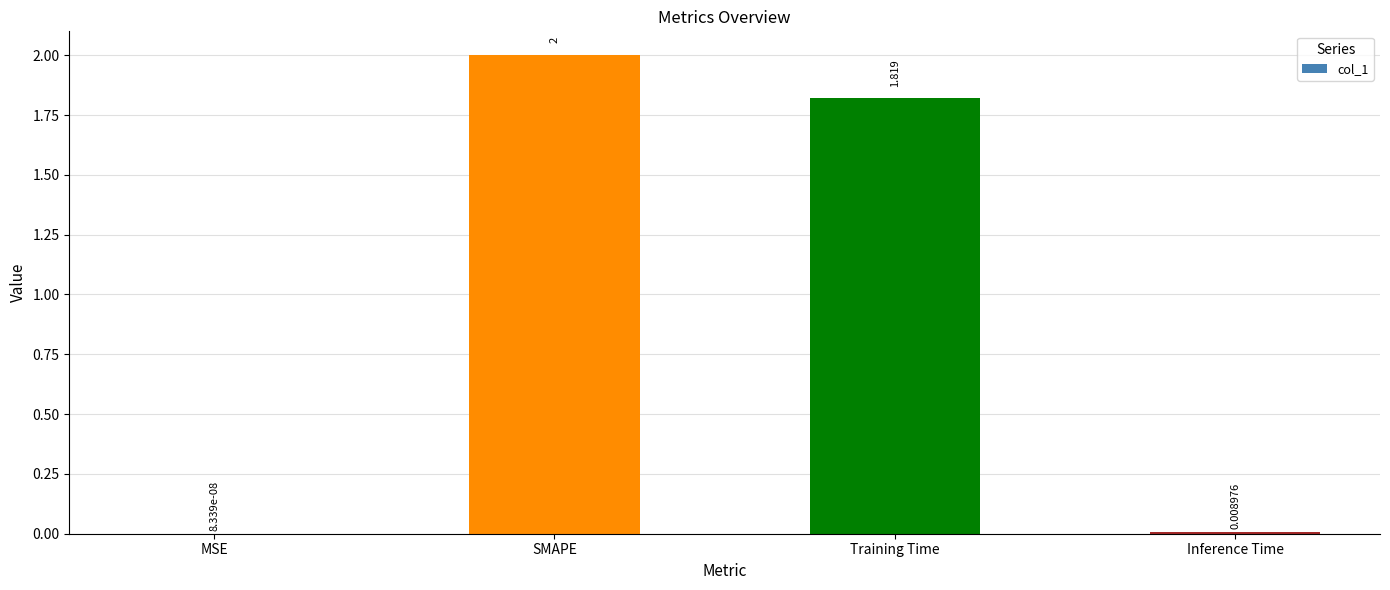

Where does the data first go above 1?

SMAPE